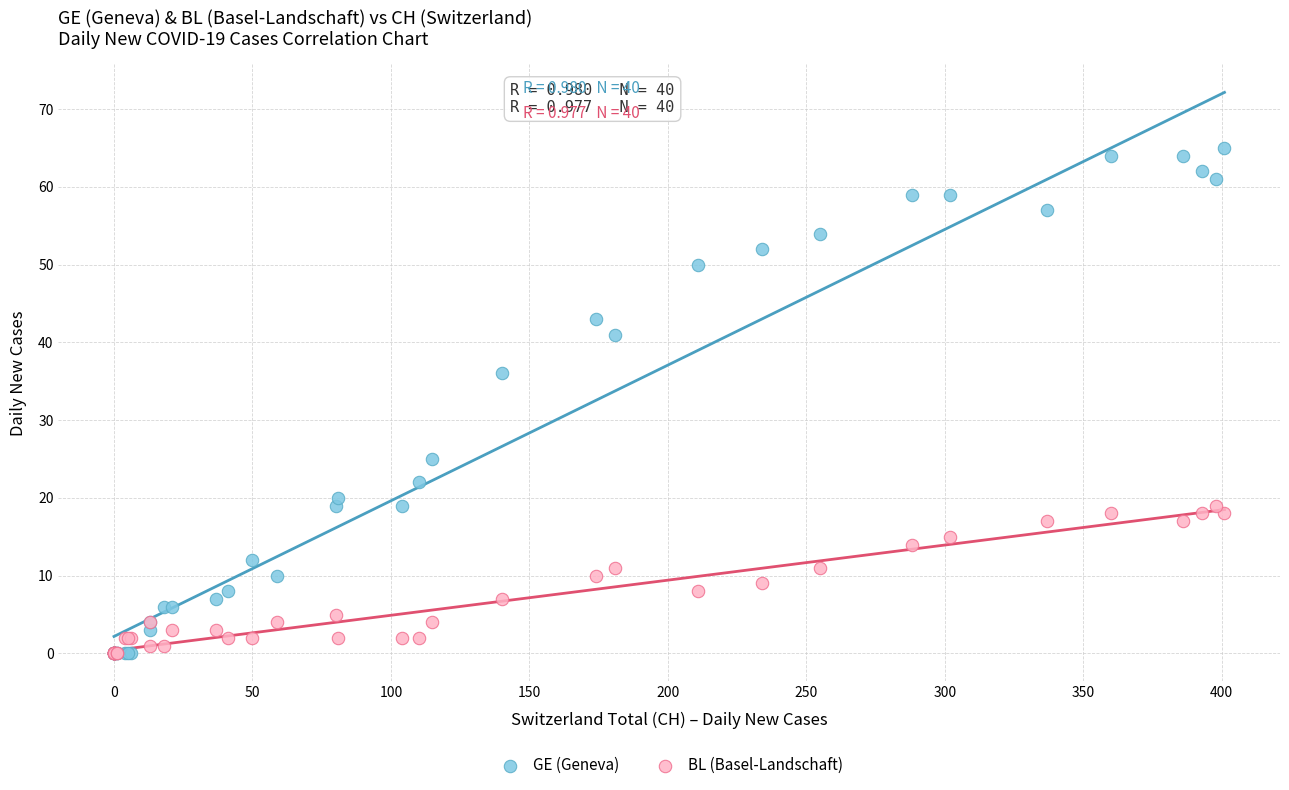

Which series reaches the maximum Y coordinate?

GE (Geneva)